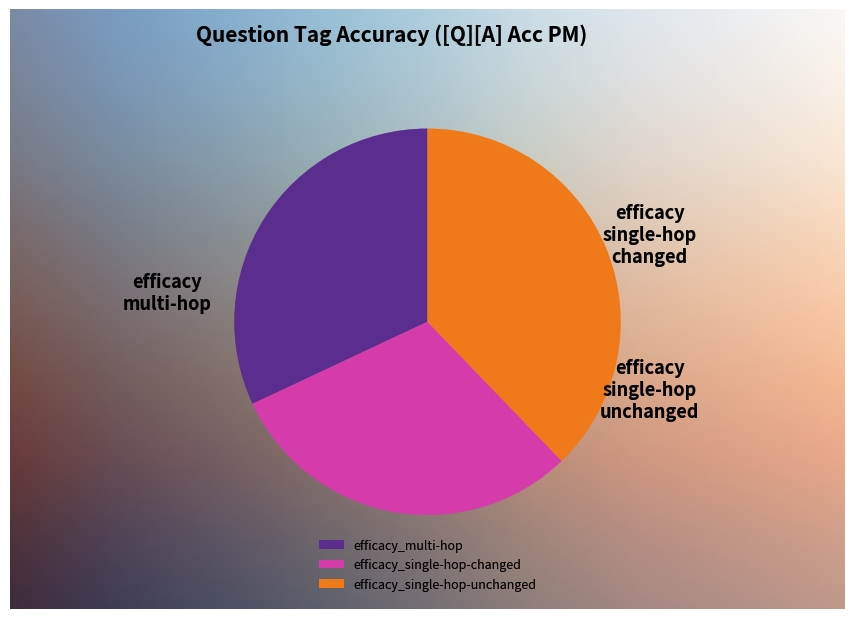

To the nearest percent, what is the difference between the efficacy_single-hop-unchanged and efficacy_single-hop-changed slice percentages?

8%